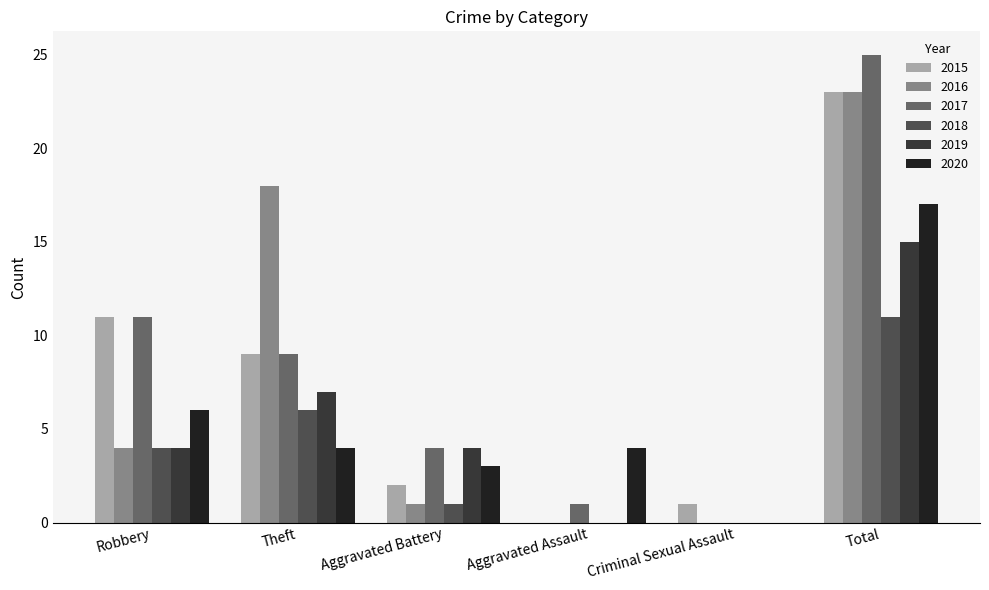

What is the spread (max minus min) of values at Aggravated Battery?

3